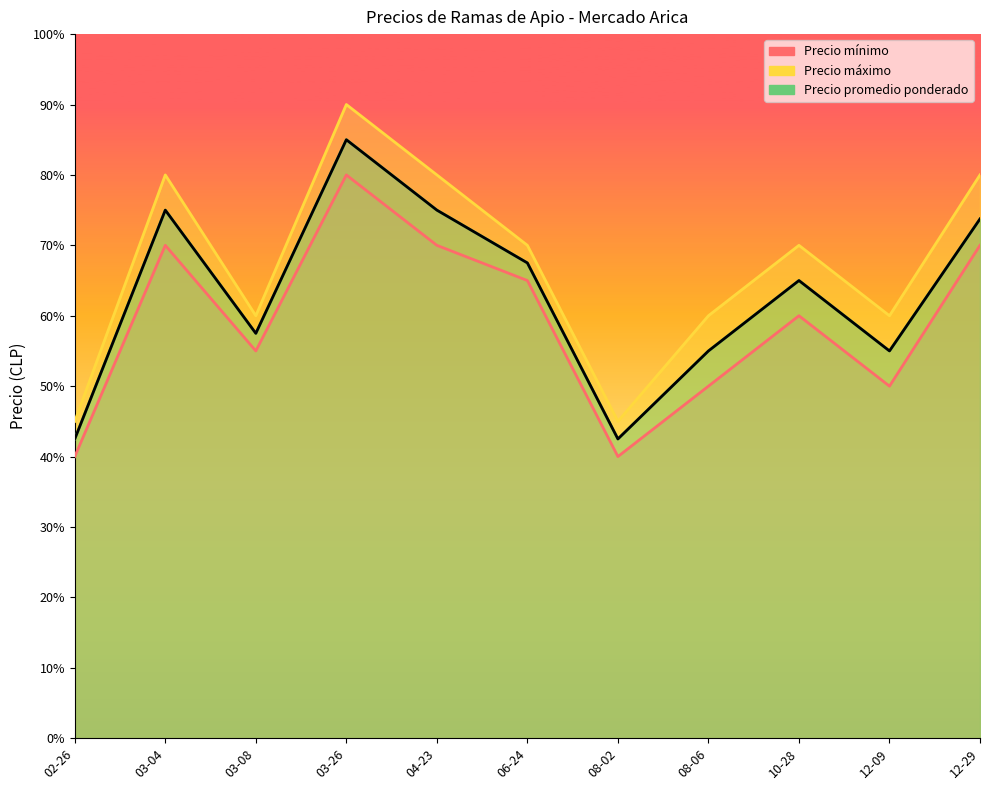

Which series has the largest range (max minus min)?

Precio máximo